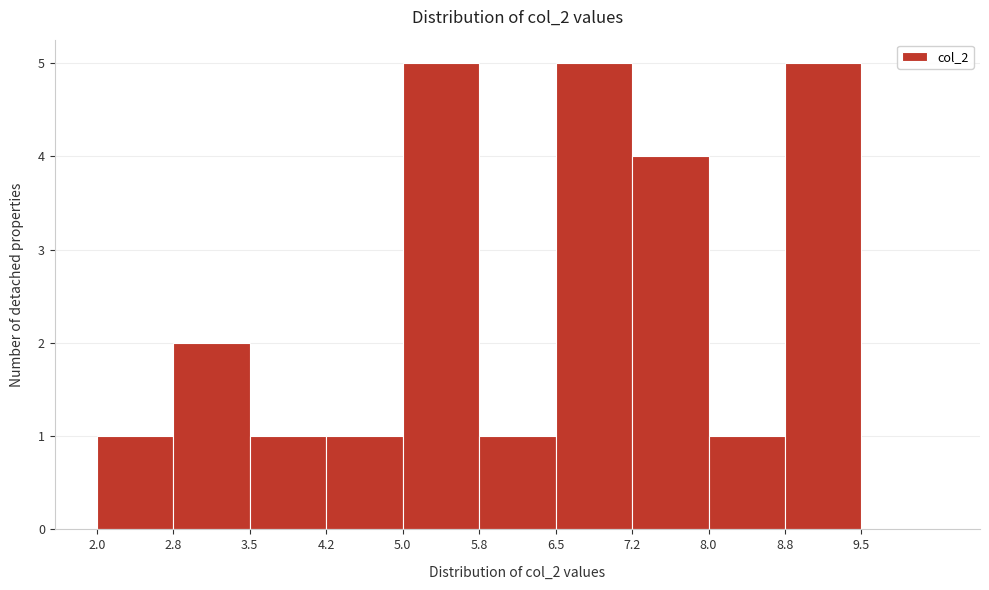

How tall is the bar that spans 5.00 to 5.75 on the x-axis? Neither the bar edges nor the heights are printed on the chart, so give them approximately, as read against the axes.

5